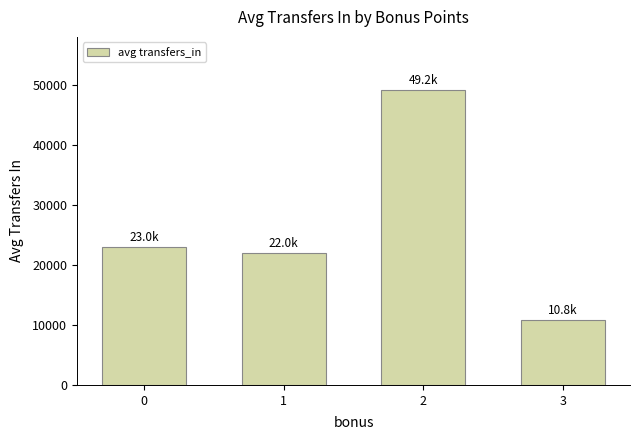

Rank the categories by value from lowest to highest.

3, 1, 0, 2